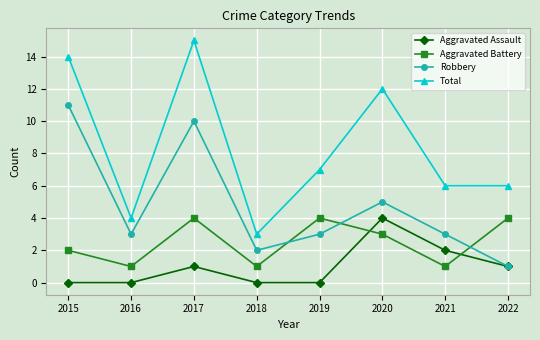

What is the difference between the Total values at 2017 and 2015?

1